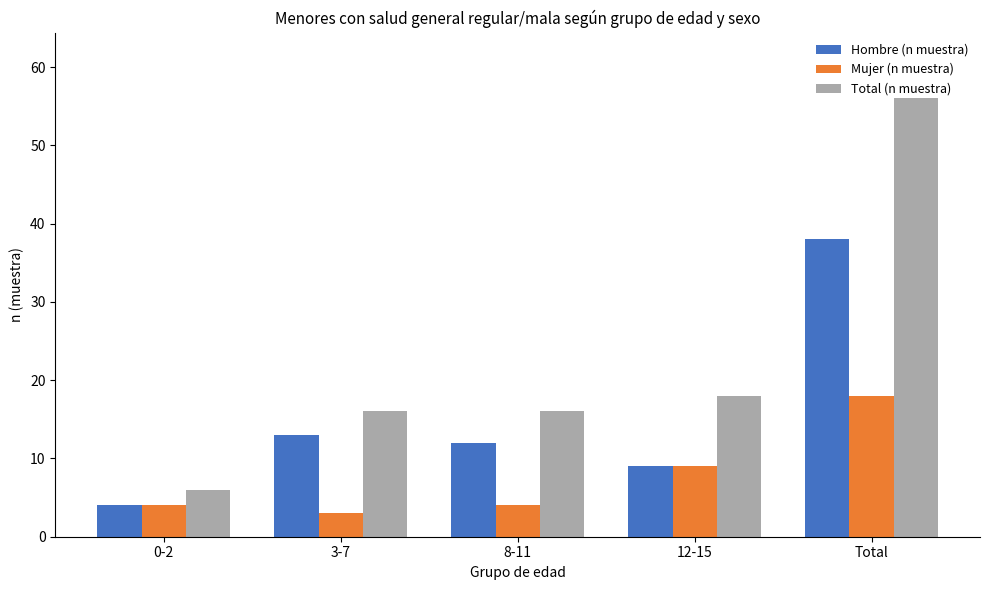

Is it true that Total (n muestra) equals 10 at 0-2?

False